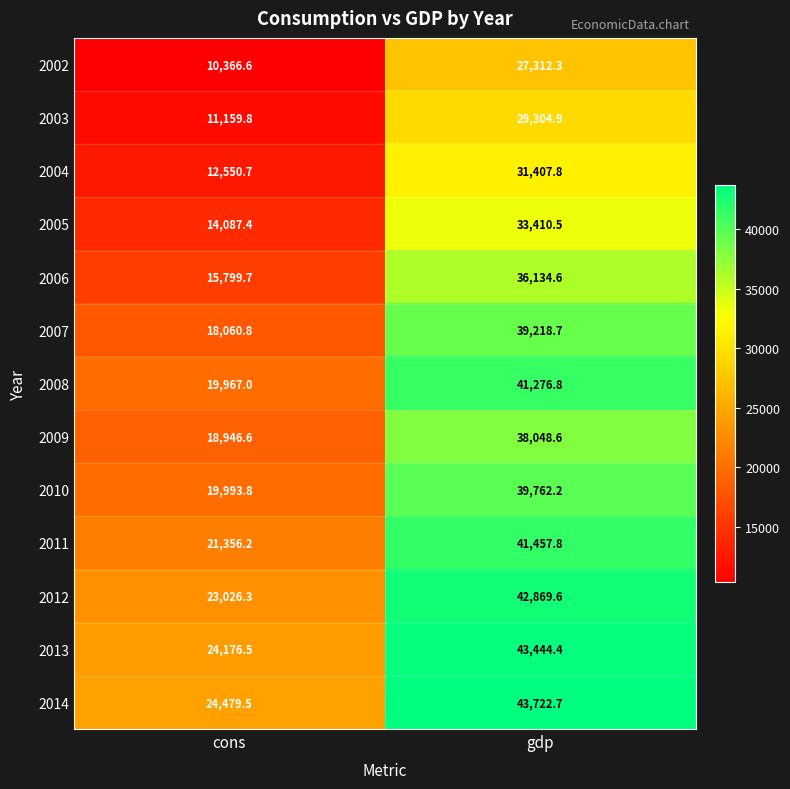

What is the sum of the 2005 values at cons and gdp?

47497.9